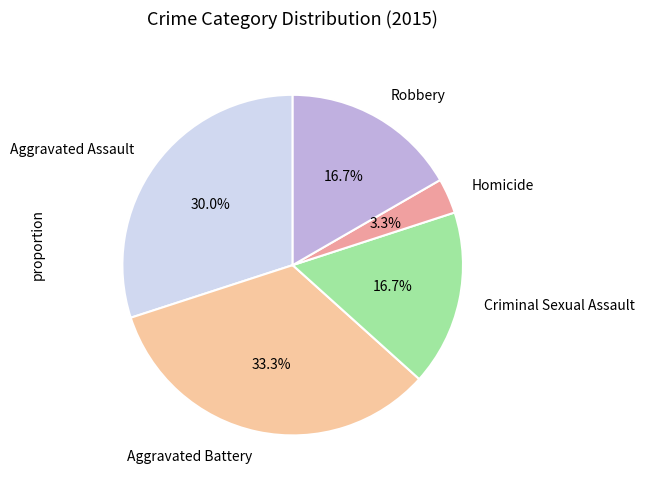

How many segments does this pie chart have?

5